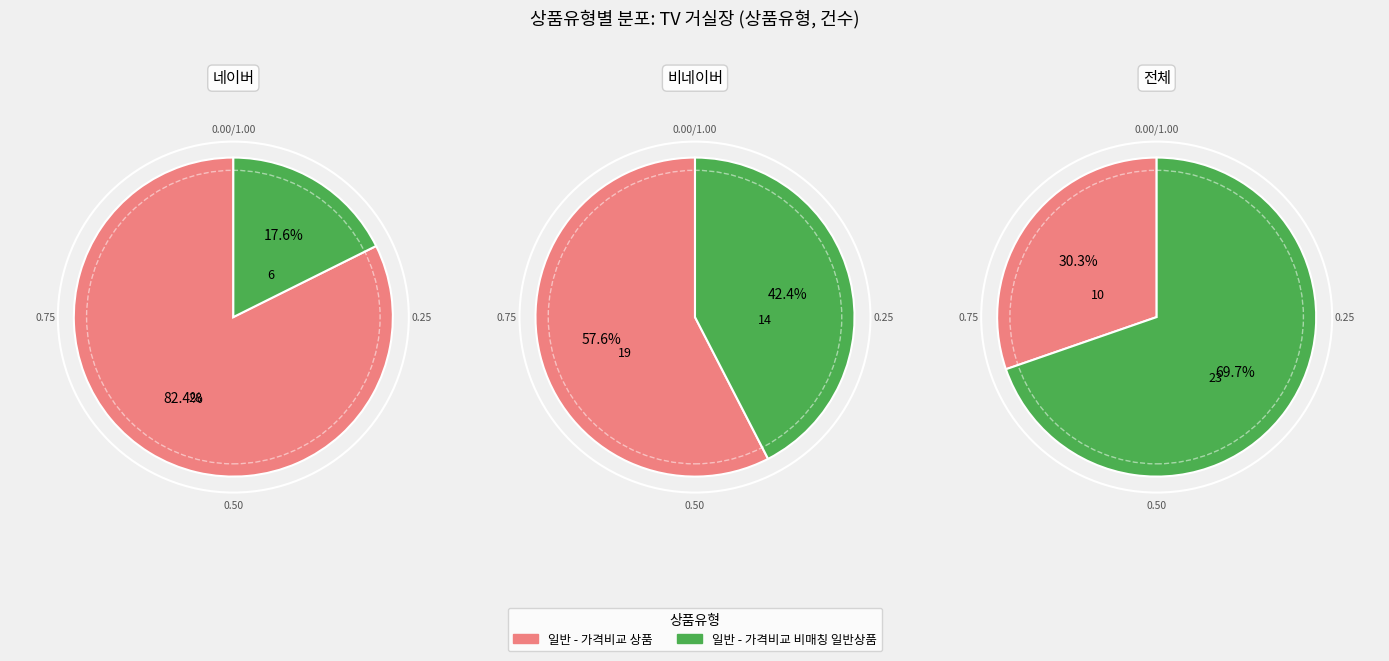

What is the smallest slice in the pie chart?

일반 - 가격비교 비매칭 일반상품